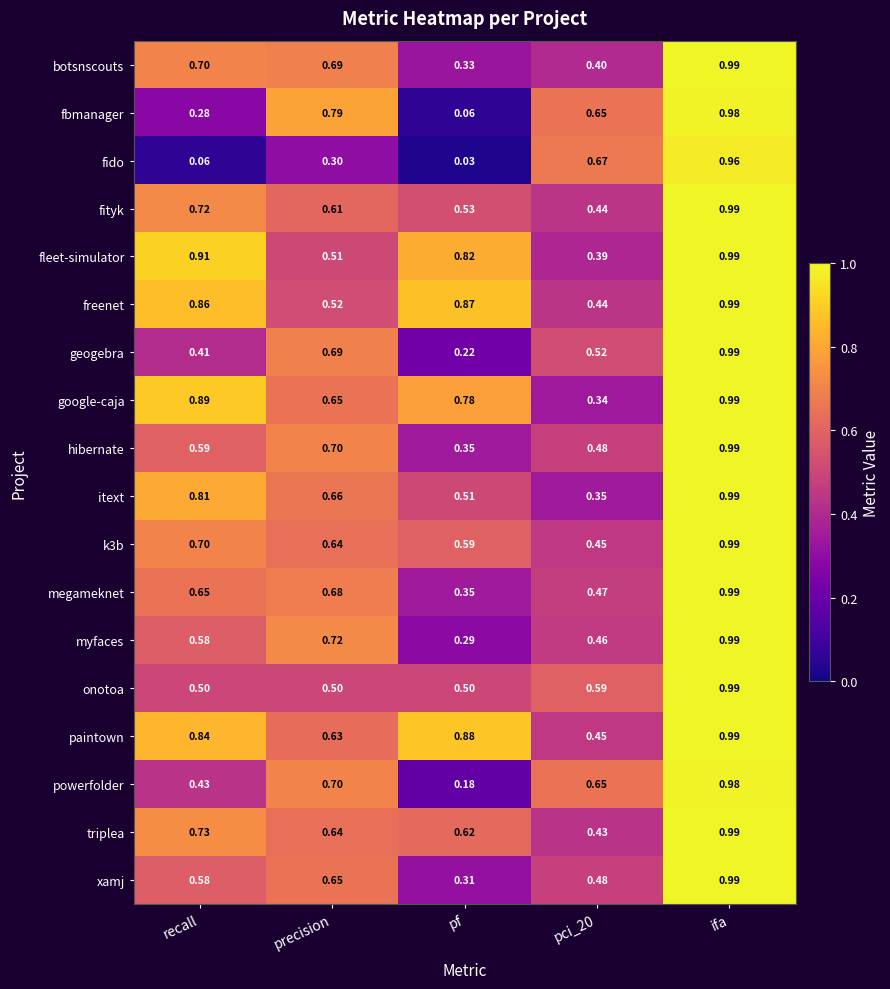

At how many categories does at least one series exceed 0?

5